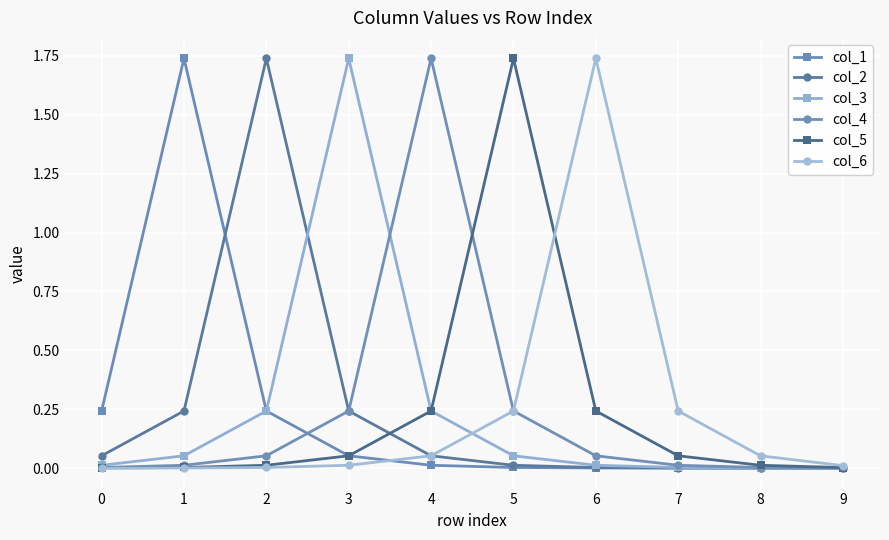

True or false: col_4 has more than 0 points higher than both neighbors.

True